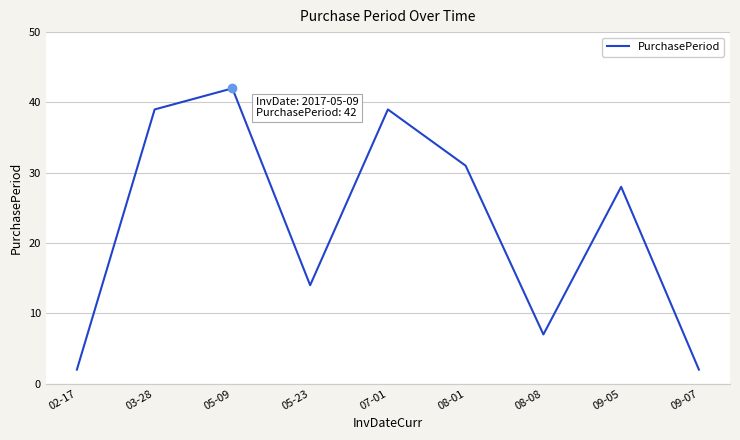

How many categories are shown in the chart?

9